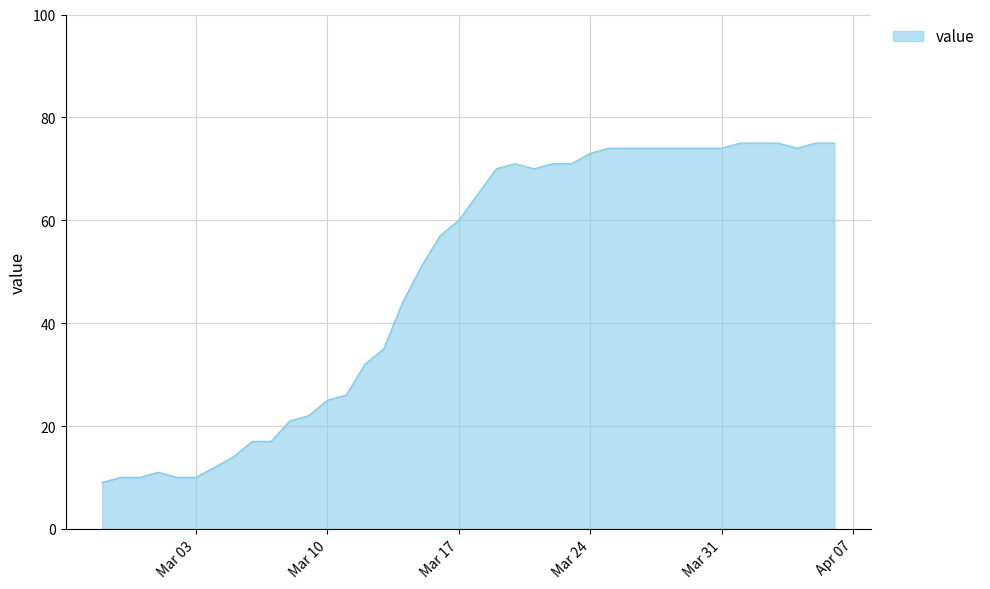

What is the difference between the maximum and minimum values?

66